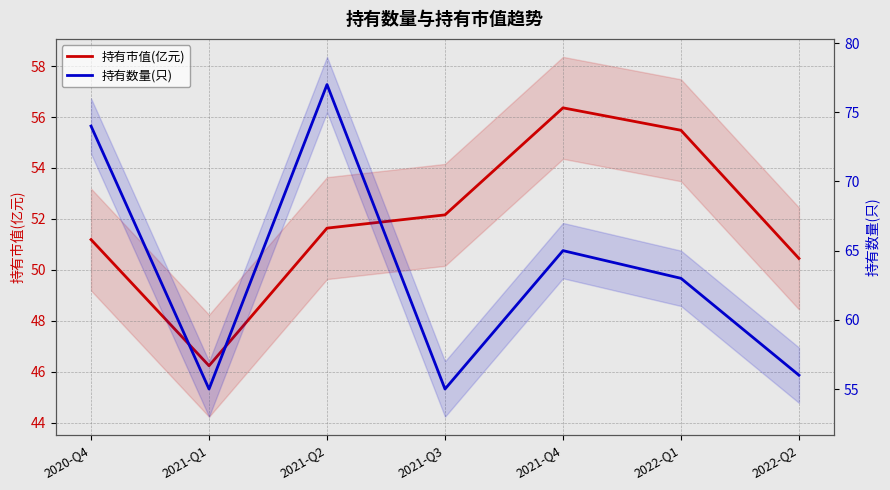

Does the chart have visible grid lines?

Yes